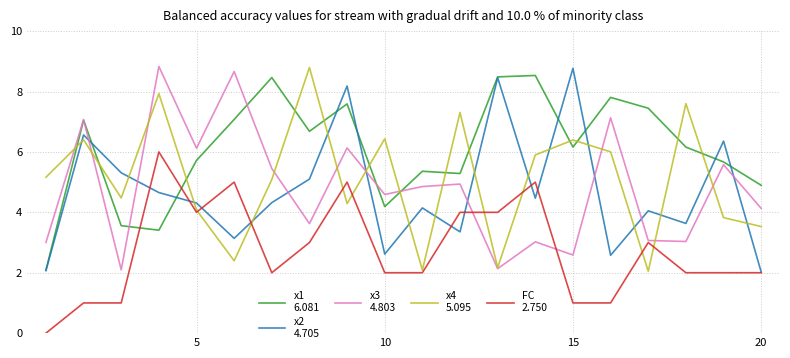

What is the maximum value shown in the chart?

8.8